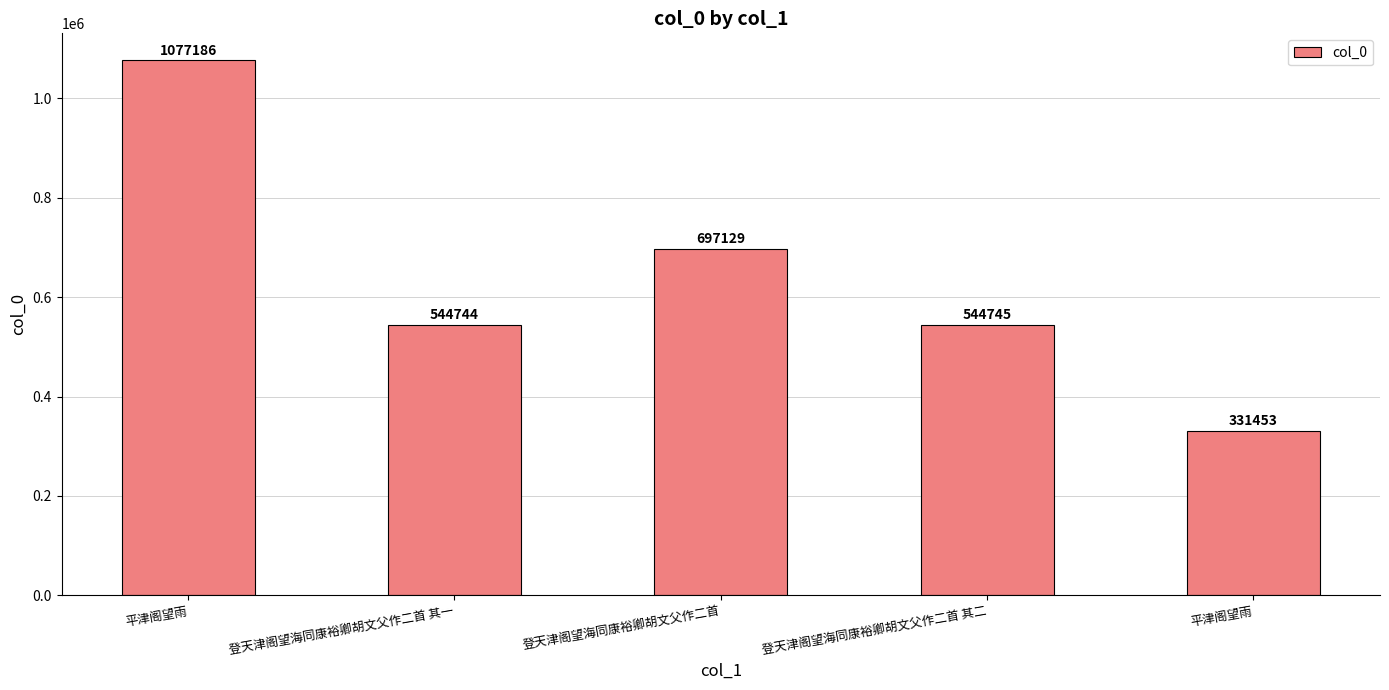

How many data points are less than 544745?

2